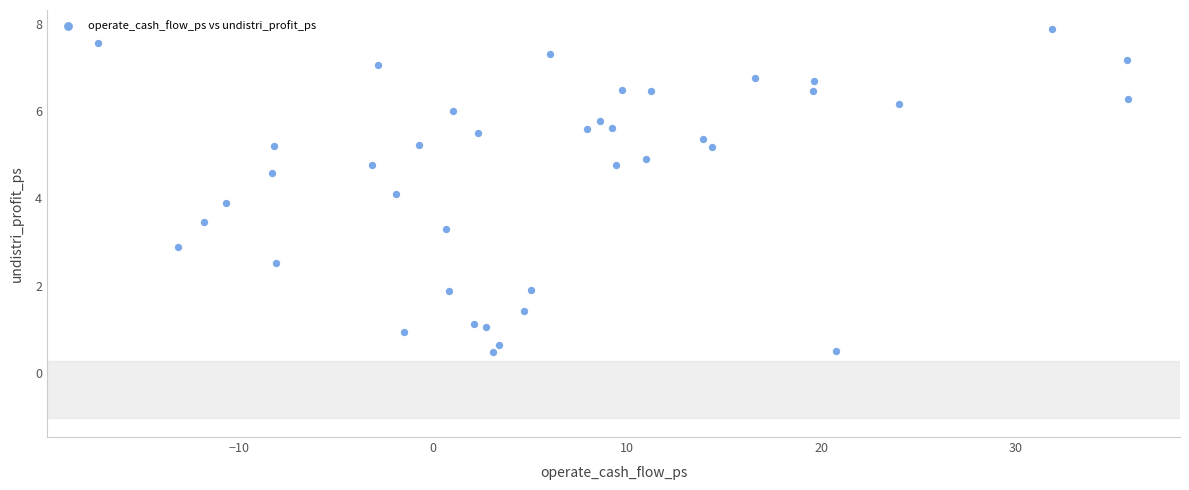

What is the range of Y values (max minus min)?

7.4